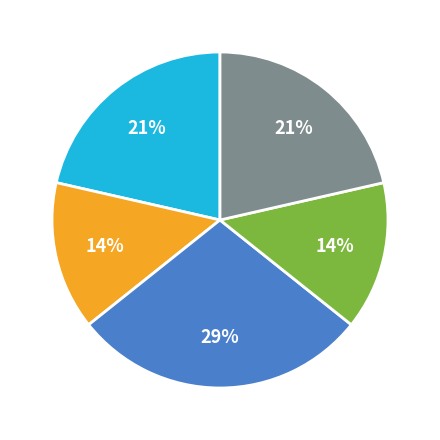

To the nearest percent, what is the average slice percentage?

20%